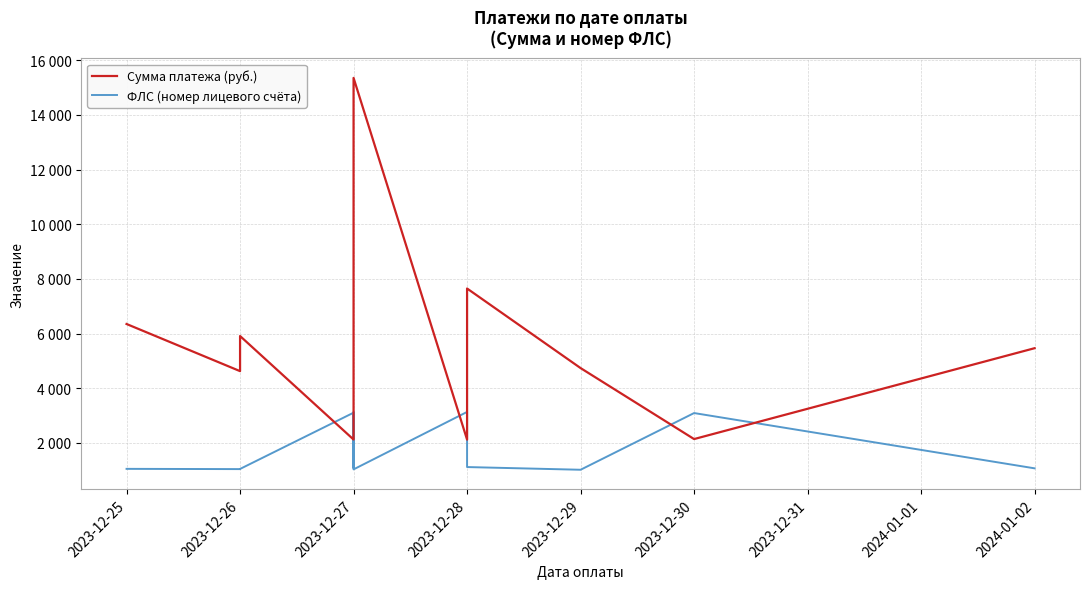

How many data points in ФЛС (номер лицевого счёта) are above 3003?

13